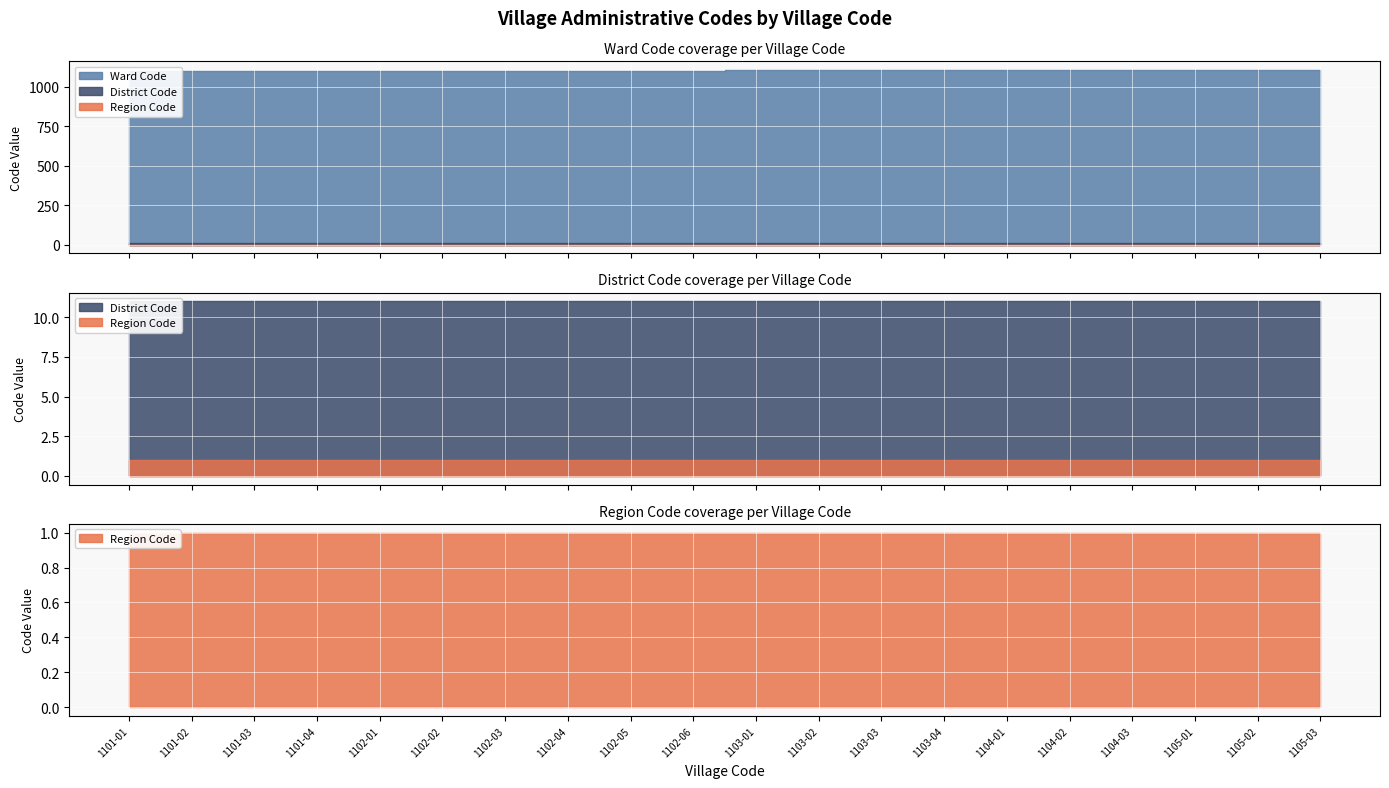

What is the greatest value displayed?

1105